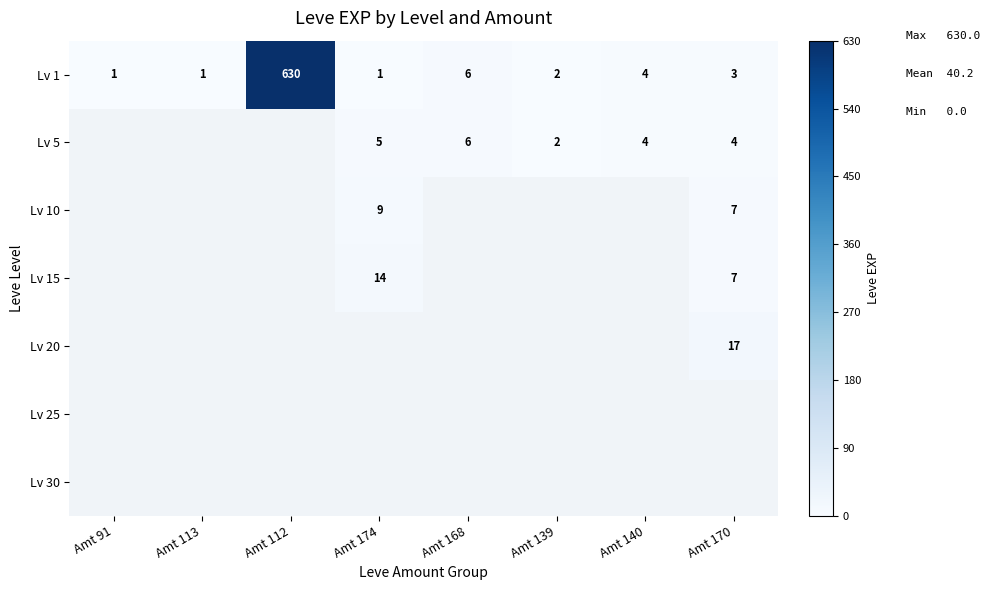

What is the minimum value for Lv 1?

1